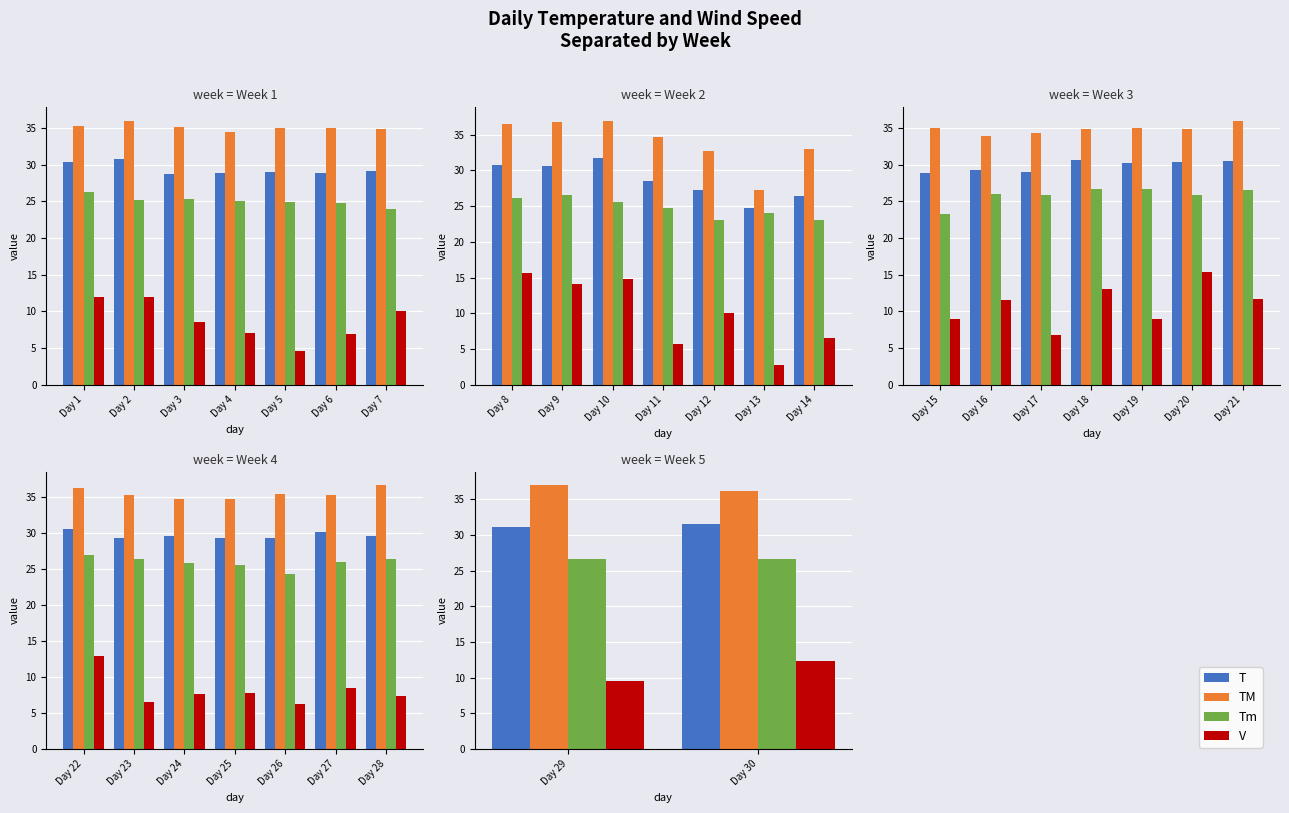

Which series has the widest spread of values?

V